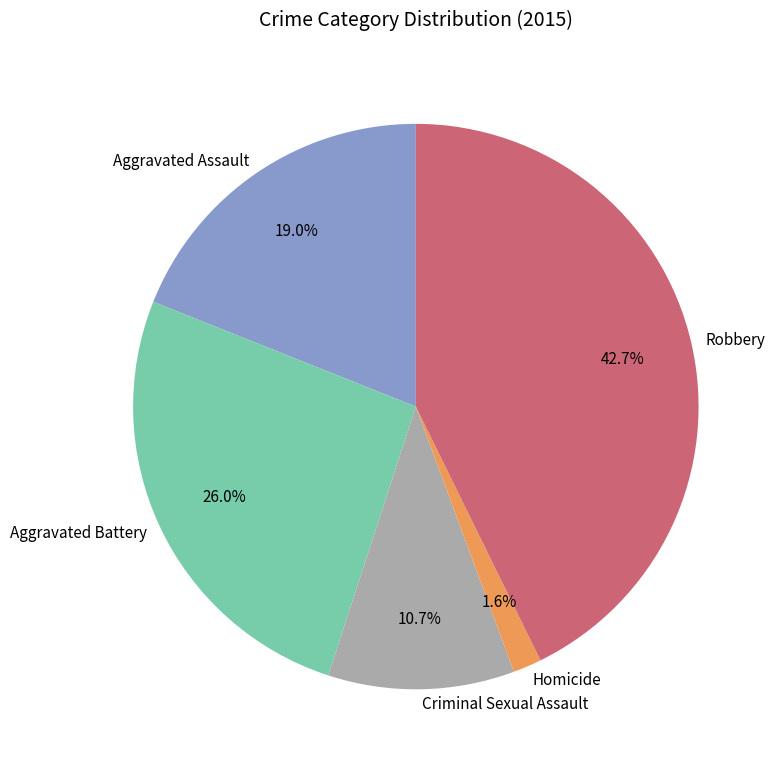

How many slices are in this pie chart?

5